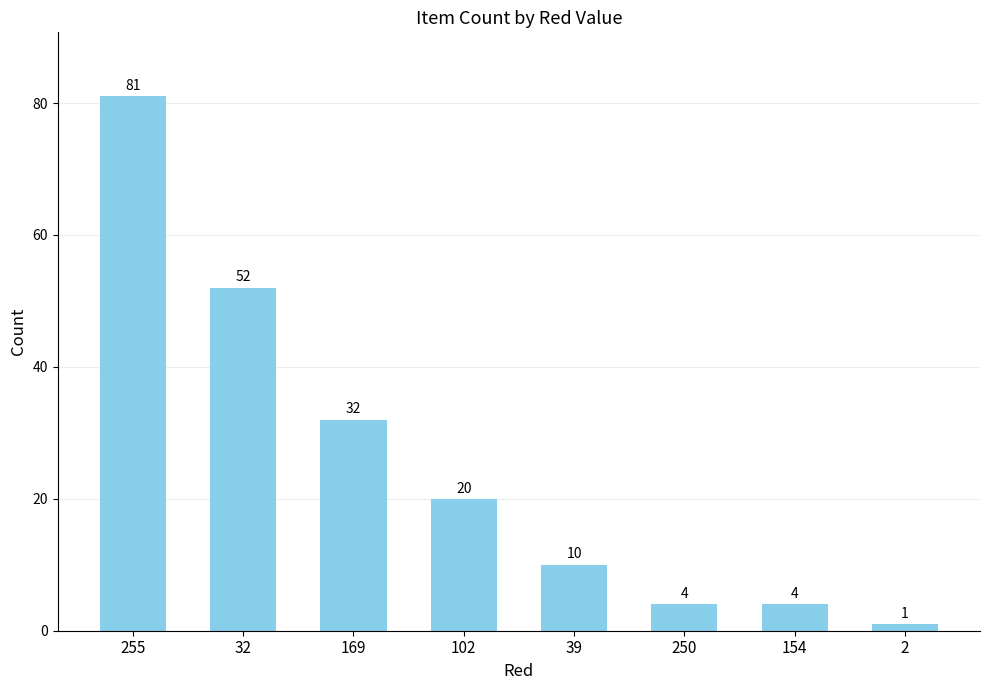

The value at 255 is 81. True or false?

True